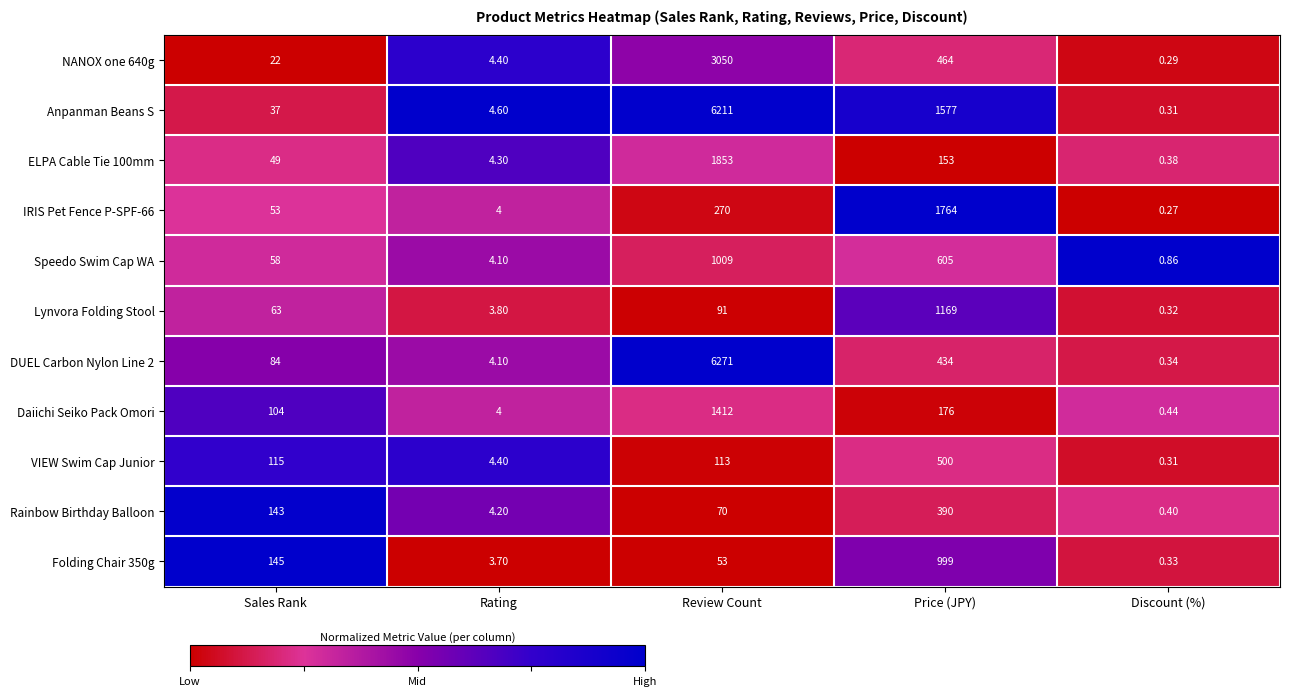

Which category has the lowest value in the VIEW Swim Cap Junior series?

Discount (%)